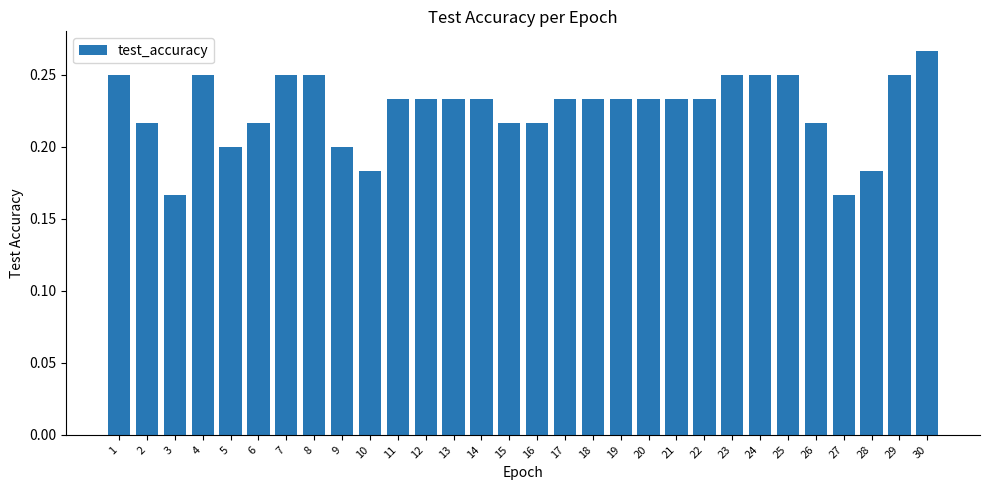

The value at 12 is 0.2. True or false?

True